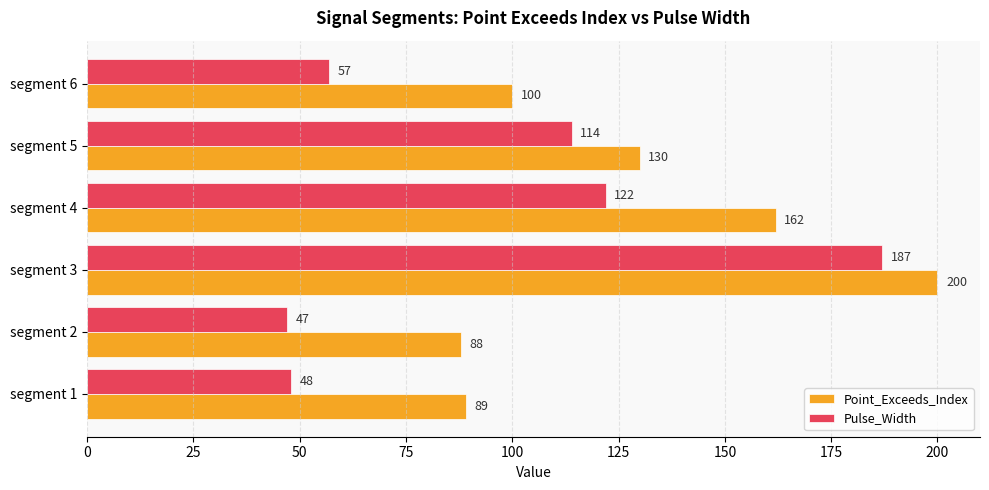

At which label does Pulse_Width reach its minimum?

segment 2